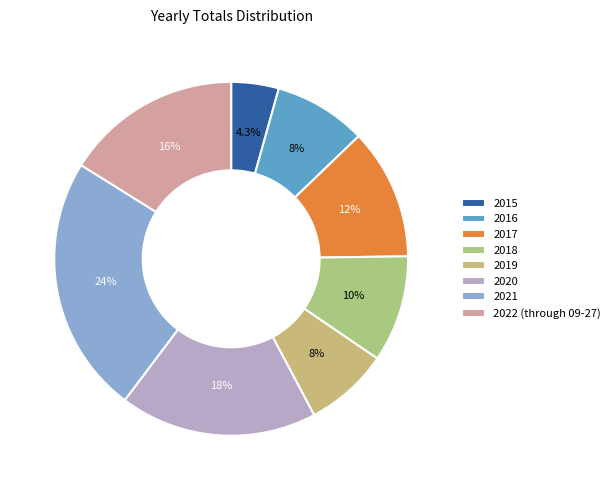

Is there any slice that represents more than half of the pie?

No